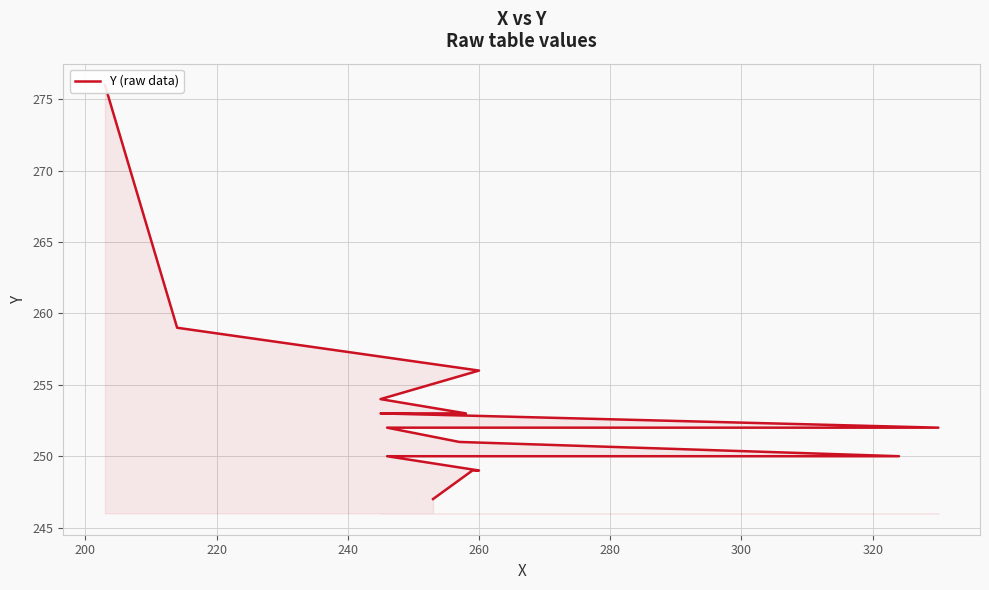

What position from the right is 320?

10